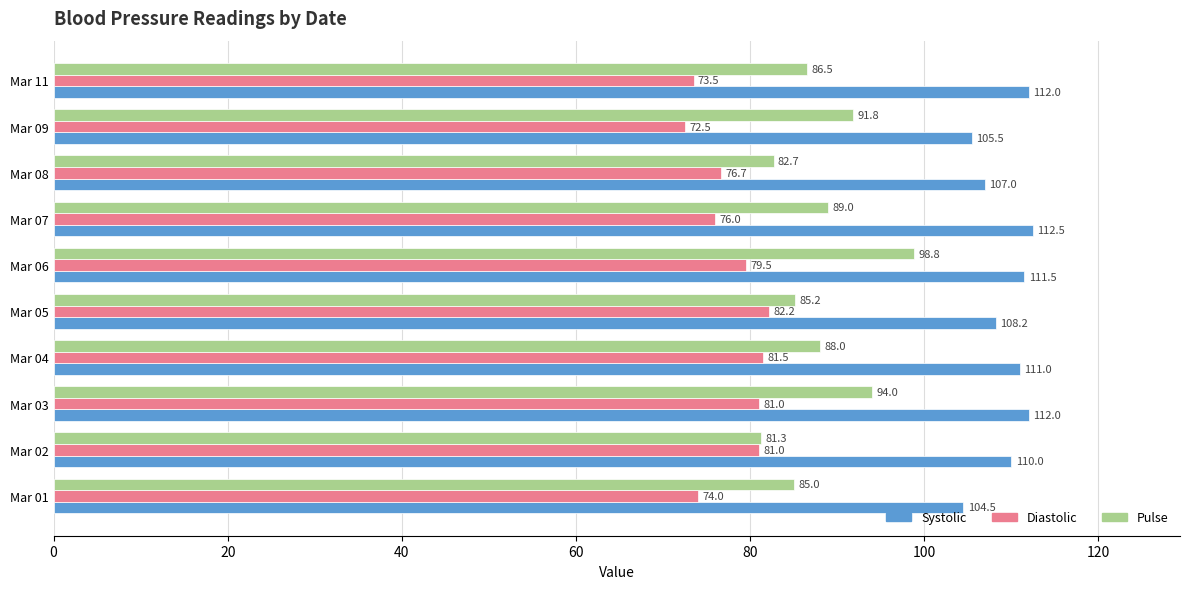

At which label is Pulse closest to 90?

Mar 07